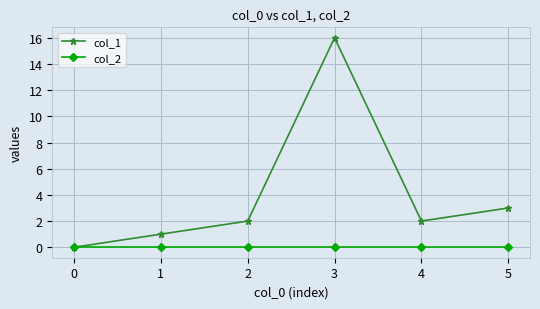

What are all the series names shown in the legend?

col_1, col_2